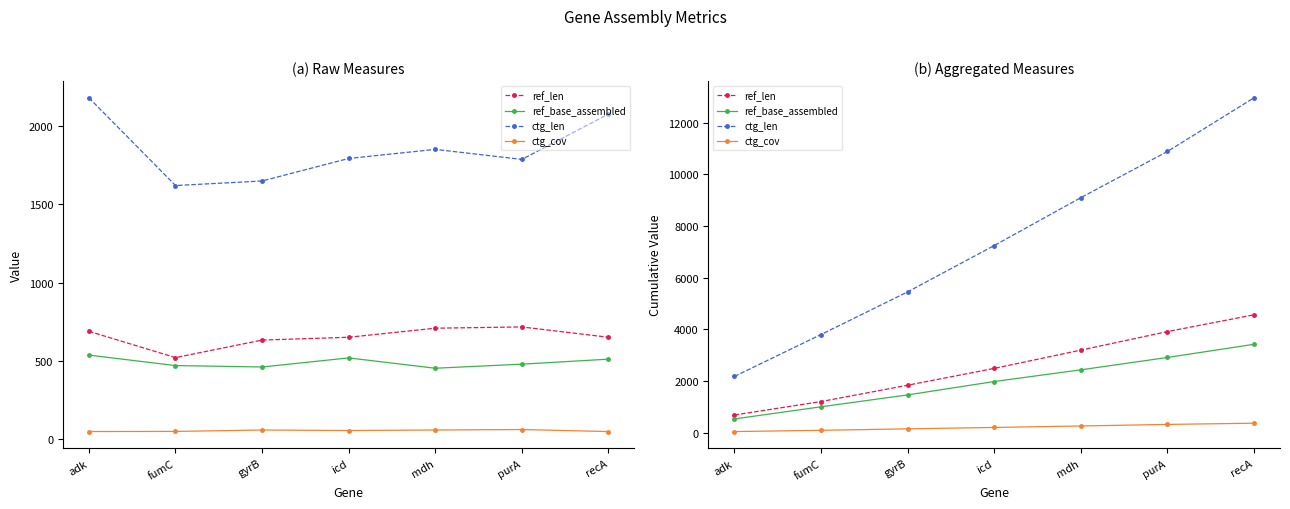

True or false: ctg_len and ctg_cov intersect in this chart.

False